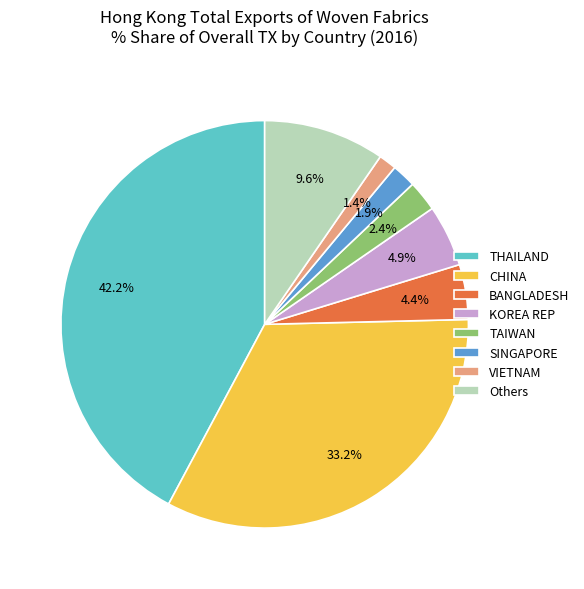

Count the number of slices in the pie.

8